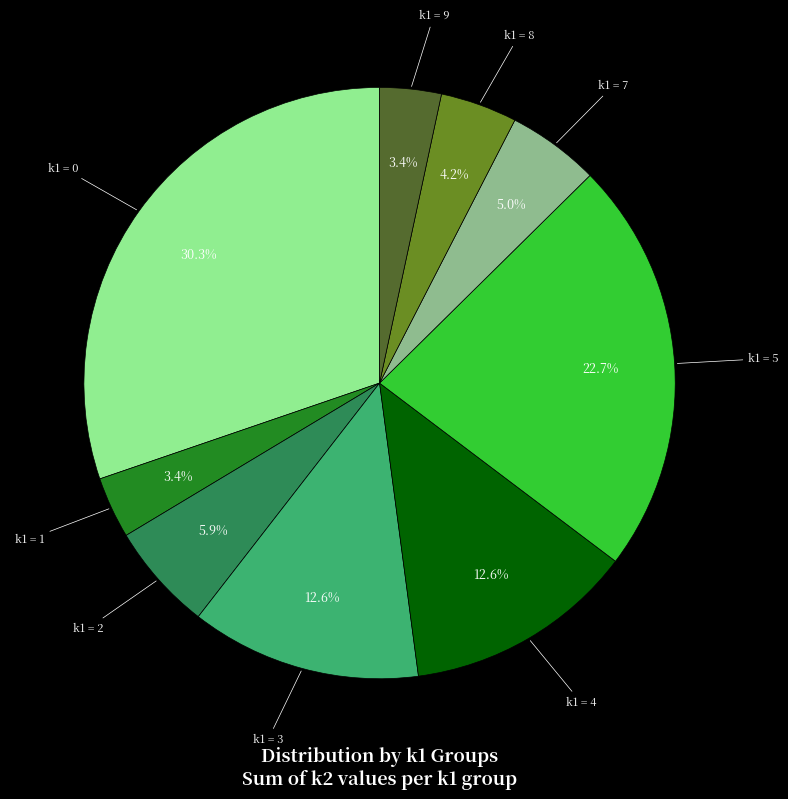

Does any single category account for the majority?

No